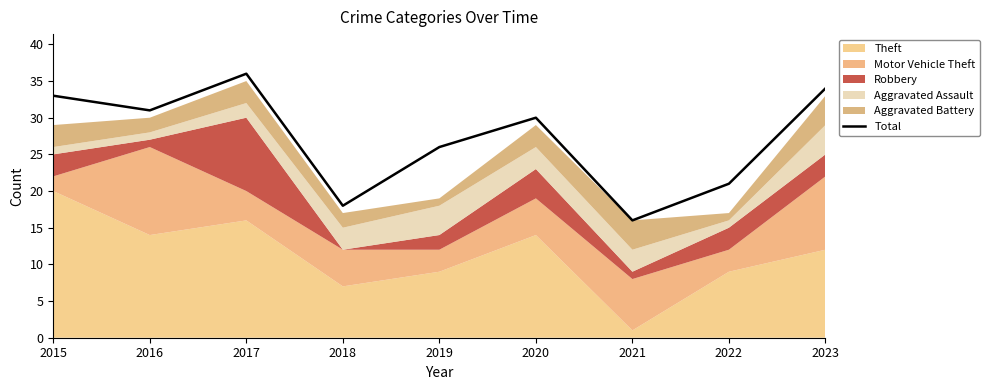

List the labels in order of value, smallest first.

2021, 2018, 2022, 2019, 2020, 2016, 2015, 2023, 2017